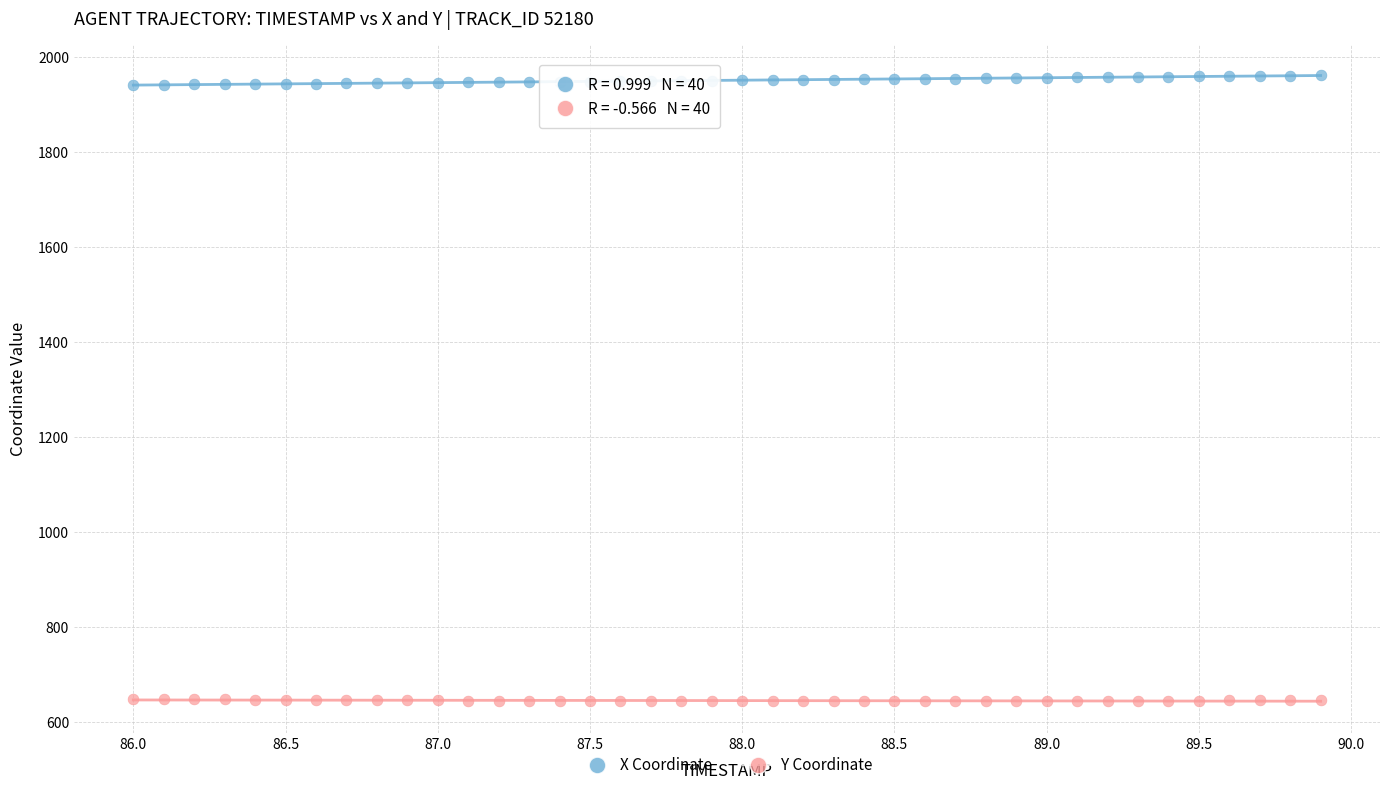

Across all data points, what is the range of Y values (max minus min)?

1318.4